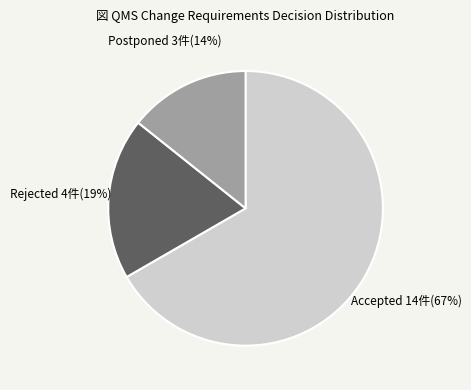

What is the largest slice in the pie chart?

Accepted